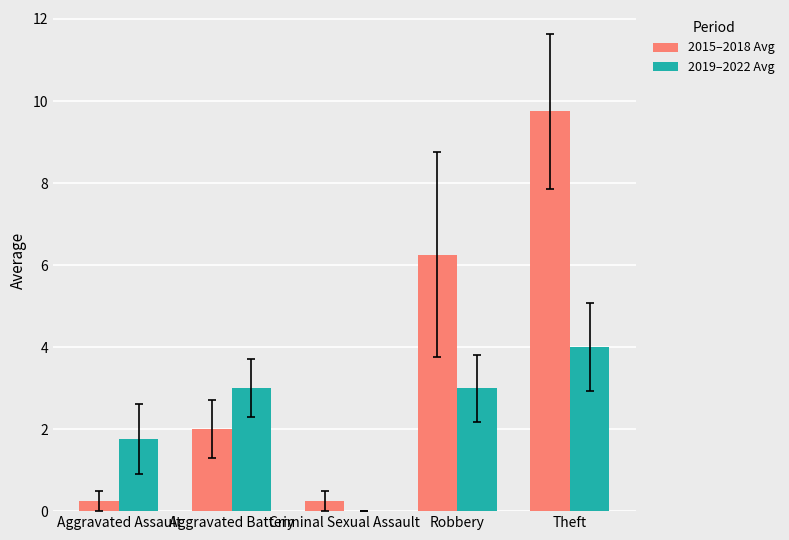

What is the sum of the 2019–2022 Avg values at Criminal Sexual Assault and Aggravated Battery?

3.0